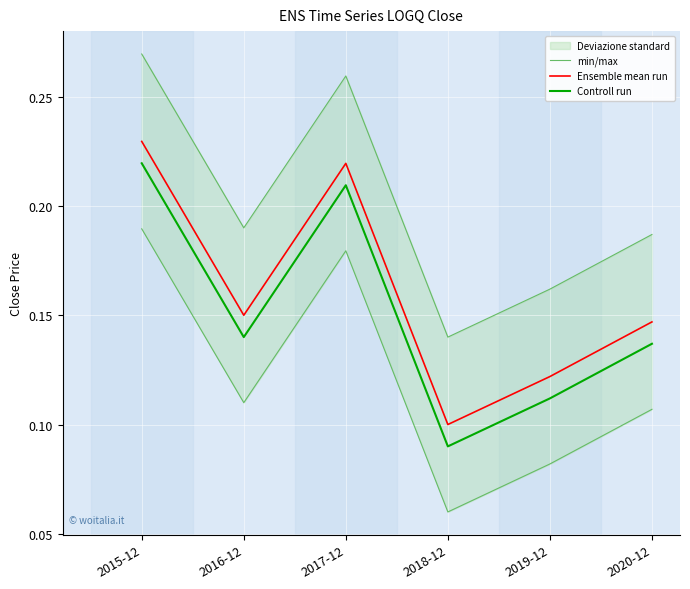

What is the label of the 3rd point from the left?

2017-12